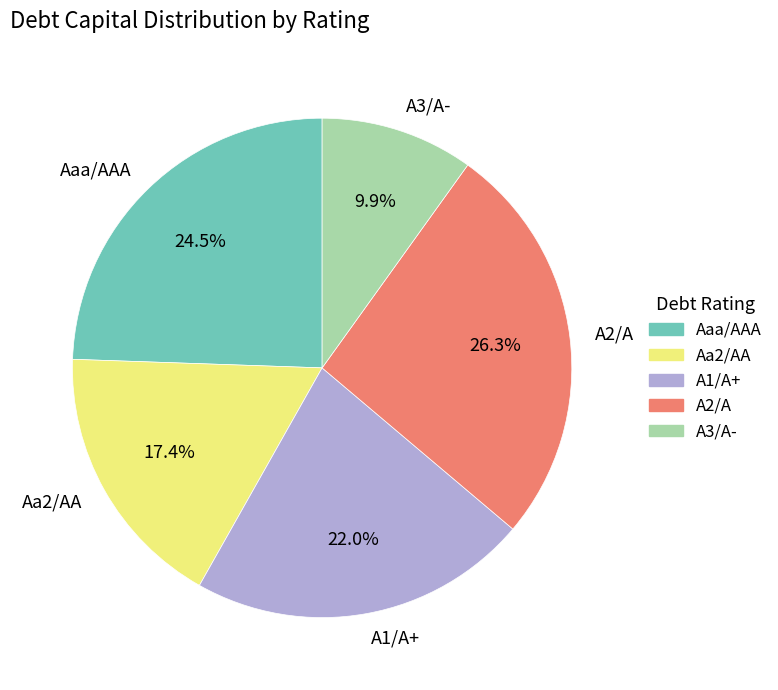

Count the number of slices in the pie.

5